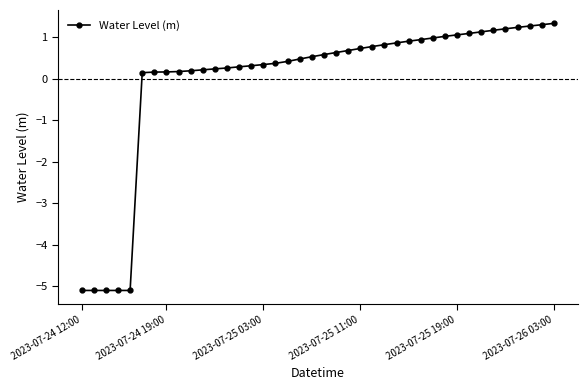

Is this an area chart (filled region under the line)?

No